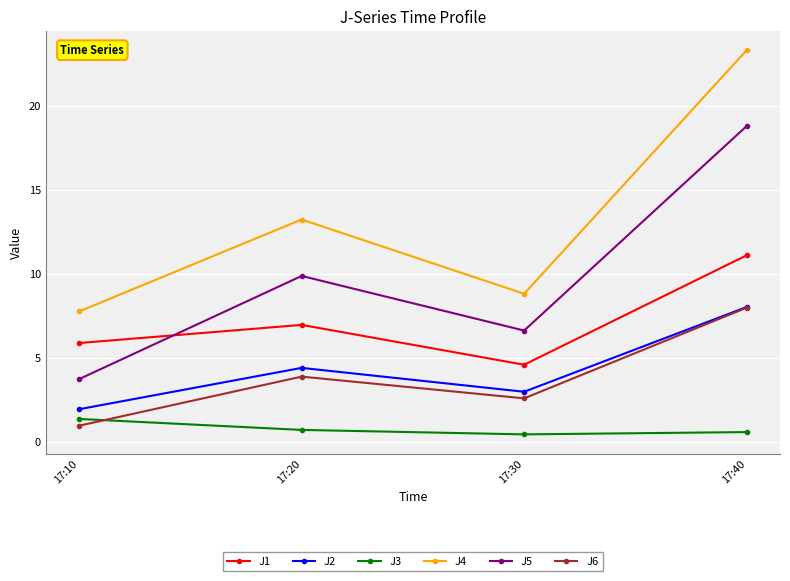

What is the highest value of the J5 series?

18.8